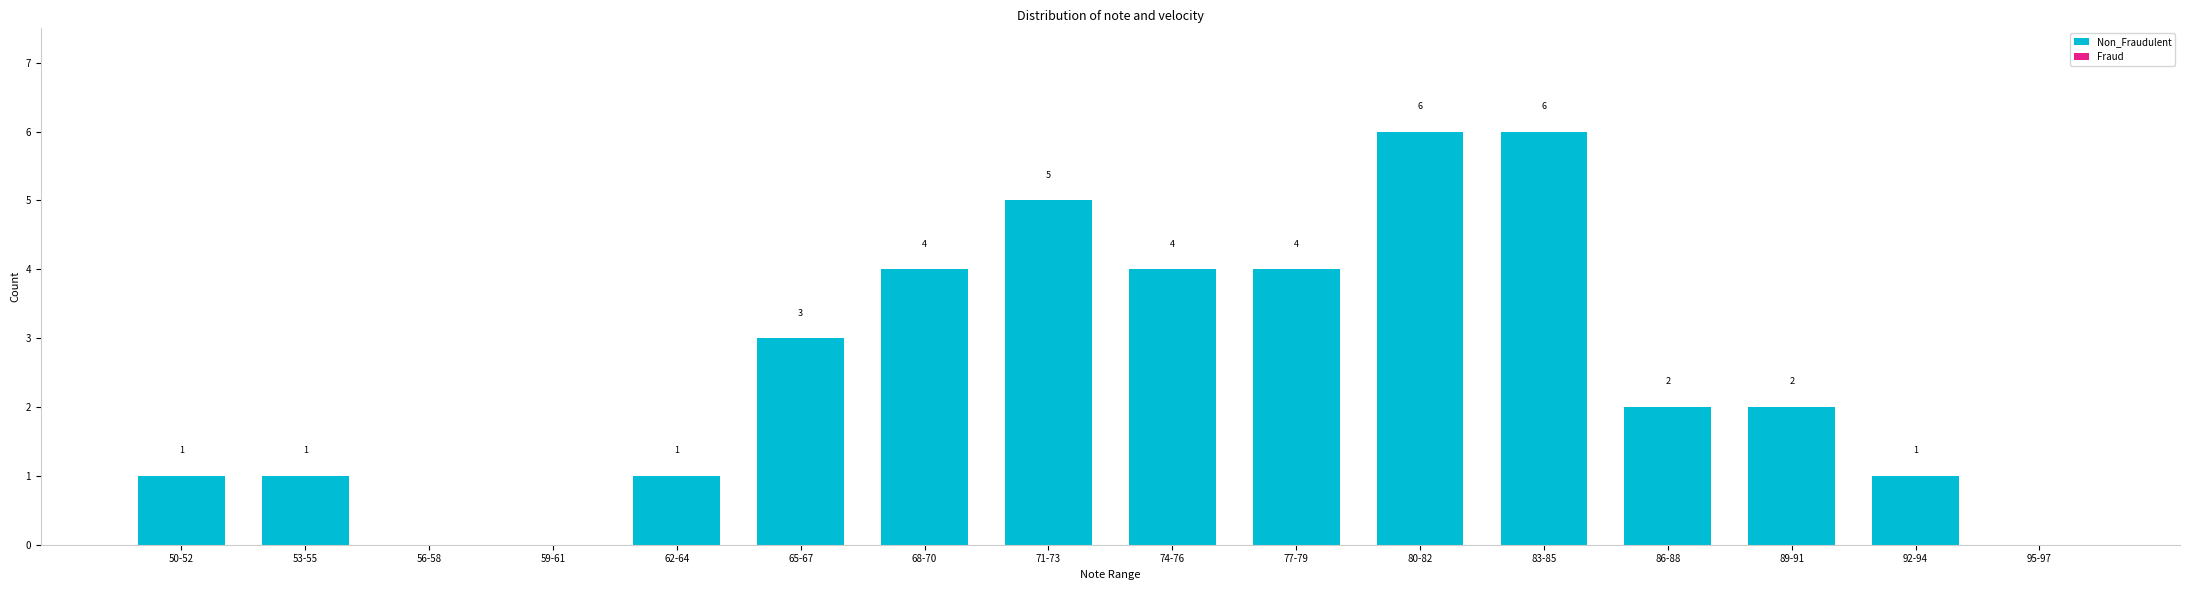

Reading left to right, what are all the values shown in this chart?

50-52=1	53-55=1	56-58=0	59-61=0	62-64=1	65-67=3	68-70=4	71-73=5	74-76=4	77-79=4	80-82=6	83-85=6	86-88=2	89-91=2	92-94=1	95-97=0